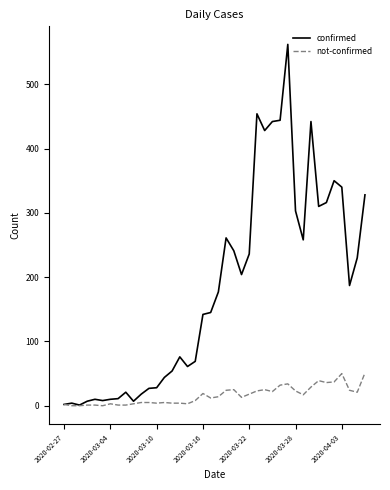

Which series has the largest total across all categories?

confirmed